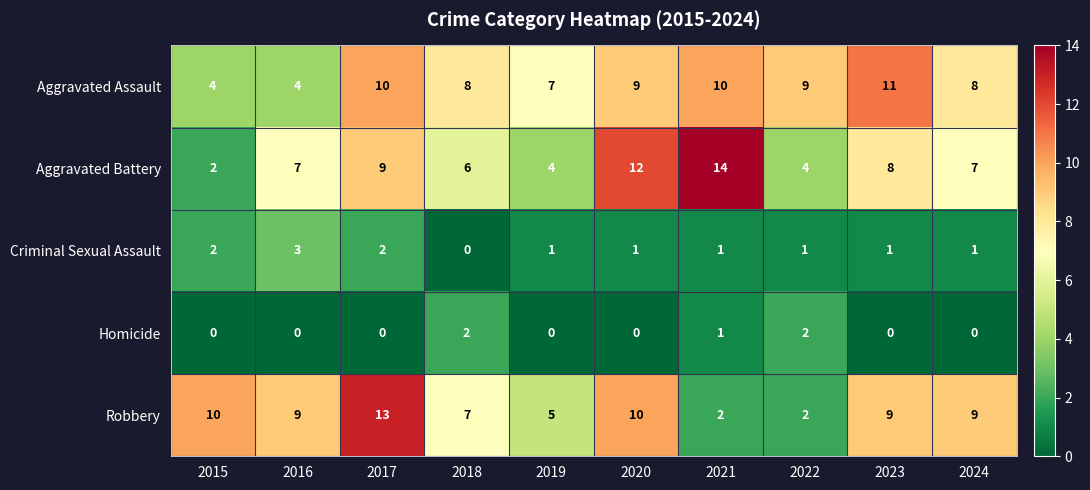

True or false: Robbery has a value of 1 at 2022.

False